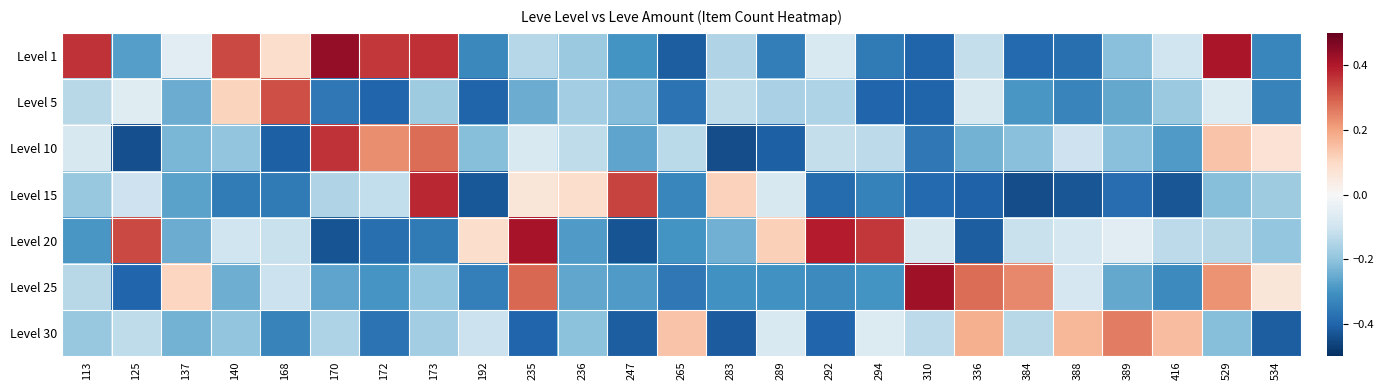

Reading left to right, list all the values displayed in this chart.

Level 1: 113=0.4	125=-0.3	137=-0.1	140=0.3	168=0.1	170=0.4	172=0.4	173=0.4	192=-0.3	235=-0.1	236=-0.2	247=-0.3	265=-0.4	283=-0.2	289=-0.3	292=-0.1	294=-0.4	310=-0.4	336=-0.1	384=-0.4	388=-0.4	389=-0.2	416=-0.1	529=0.4	534=-0.3
Level 5: 113=-0.1	125=-0.1	137=-0.2	140=0.1	168=0.3	170=-0.4	172=-0.4	173=-0.2	192=-0.4	235=-0.2	236=-0.2	247=-0.2	265=-0.4	283=-0.1	289=-0.2	292=-0.2	294=-0.4	310=-0.4	336=-0.1	384=-0.3	388=-0.3	389=-0.3	416=-0.2	529=-0.1	534=-0.3
Level 10: 113=-0.1	125=-0.4	137=-0.2	140=-0.2	168=-0.4	170=0.4	172=0.2	173=0.3	192=-0.2	235=-0.1	236=-0.1	247=-0.3	265=-0.1	283=-0.4	289=-0.4	292=-0.1	294=-0.1	310=-0.4	336=-0.2	384=-0.2	388=-0.1	389=-0.2	416=-0.3	529=0.1	534=0.1
Level 15: 113=-0.2	125=-0.1	137=-0.3	140=-0.4	168=-0.4	170=-0.2	172=-0.1	173=0.4	192=-0.4	235=0.1	236=0.1	247=0.3	265=-0.3	283=0.1	289=-0.1	292=-0.4	294=-0.3	310=-0.4	336=-0.4	384=-0.4	388=-0.4	389=-0.4	416=-0.4	529=-0.2	534=-0.2
Level 20: 113=-0.3	125=0.3	137=-0.2	140=-0.1	168=-0.1	170=-0.4	172=-0.4	173=-0.4	192=0.1	235=0.4	236=-0.3	247=-0.4	265=-0.3	283=-0.2	289=0.1	292=0.4	294=0.4	310=-0.1	336=-0.4	384=-0.1	388=-0.1	389=-0.1	416=-0.1	529=-0.1	534=-0.2
Level 25: 113=-0.1	125=-0.4	137=0.1	140=-0.2	168=-0.1	170=-0.3	172=-0.3	173=-0.2	192=-0.3	235=0.3	236=-0.3	247=-0.3	265=-0.4	283=-0.3	289=-0.3	292=-0.3	294=-0.3	310=0.4	336=0.3	384=0.2	388=-0.1	389=-0.3	416=-0.3	529=0.2	534=0.1
Level 30: 113=-0.2	125=-0.1	137=-0.2	140=-0.2	168=-0.3	170=-0.2	172=-0.4	173=-0.2	192=-0.1	235=-0.4	236=-0.2	247=-0.4	265=0.1	283=-0.4	289=-0.1	292=-0.4	294=-0.1	310=-0.1	336=0.2	384=-0.1	388=0.2	389=0.3	416=0.2	529=-0.2	534=-0.4